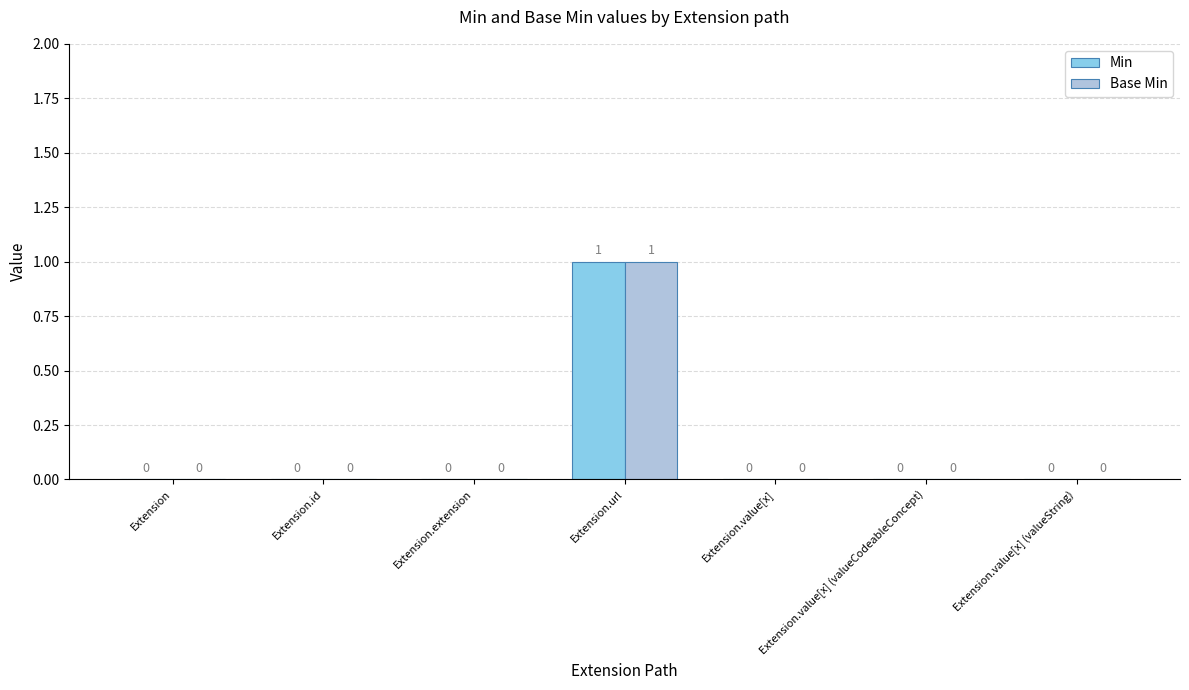

Reading right to left, extract all data points from this chart.

Min: 0	0	0	1	0	0	0
Base Min: 0	0	0	1	0	0	0